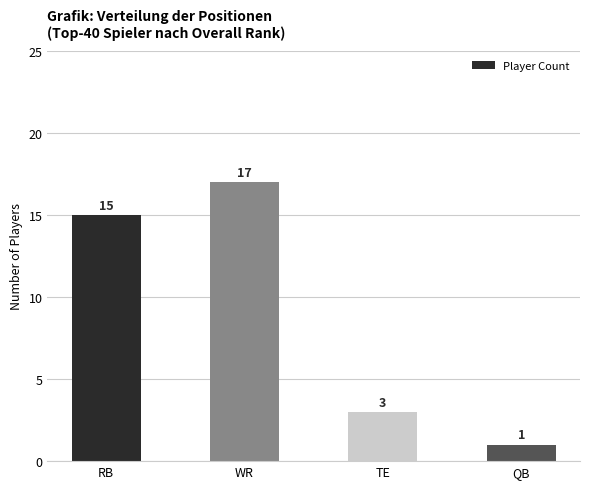

How many bars are there in total?

4